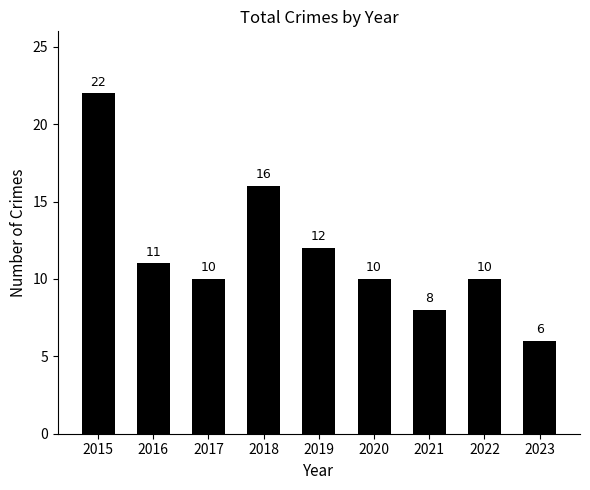

At which category does the chart reach its minimum across all series?

2023